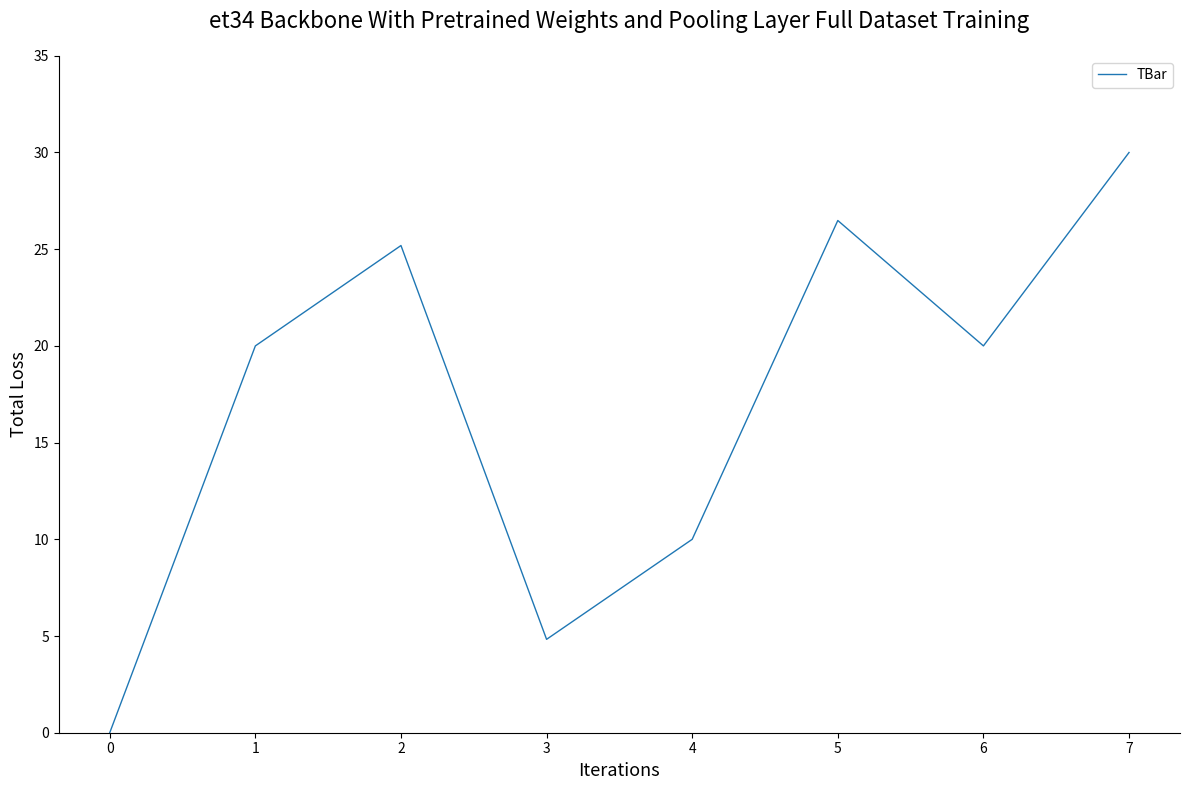

Reading left to right, transcribe all the data shown in this chart.

0.0	20.0	25.2	4.8	10.0	26.5	20.0	30.0